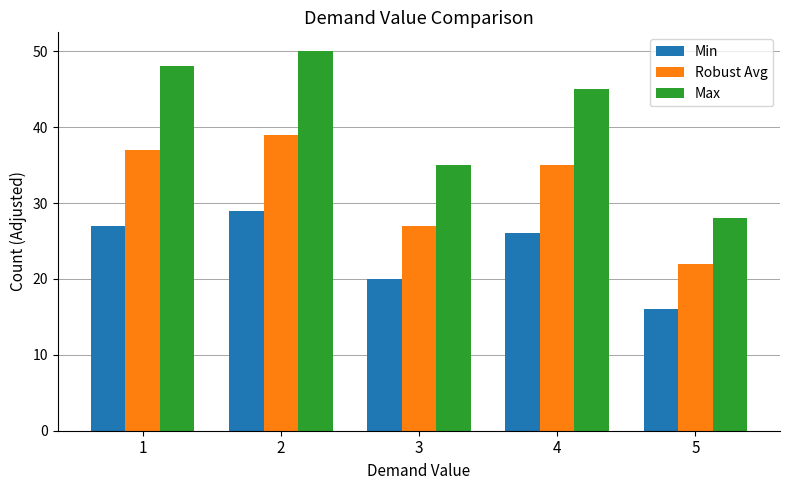

Which series has the largest total across all categories?

Max